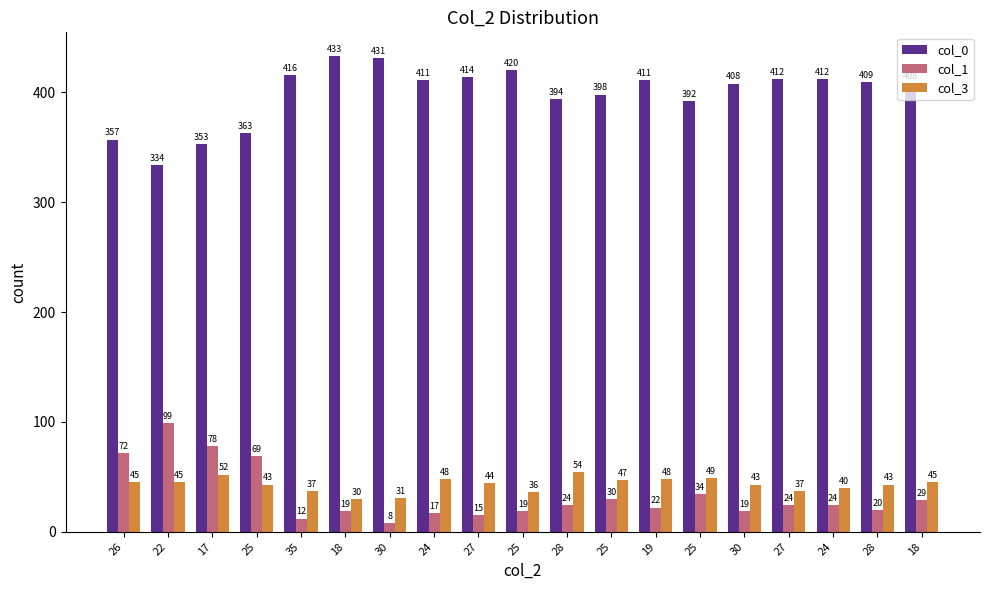

Where does the col_1 series first go above 24?

26